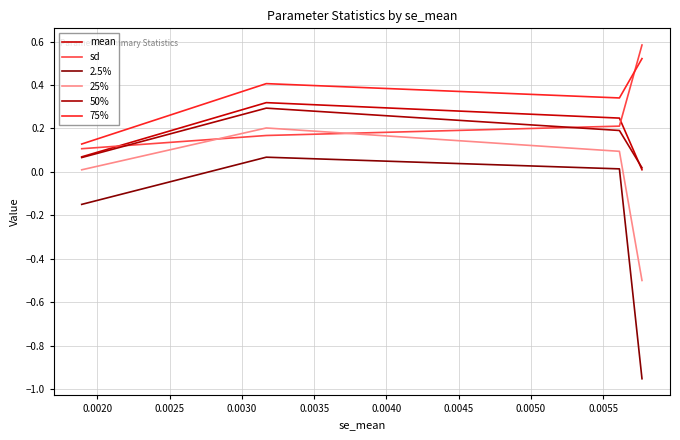

How many lines are shown in the chart?

6